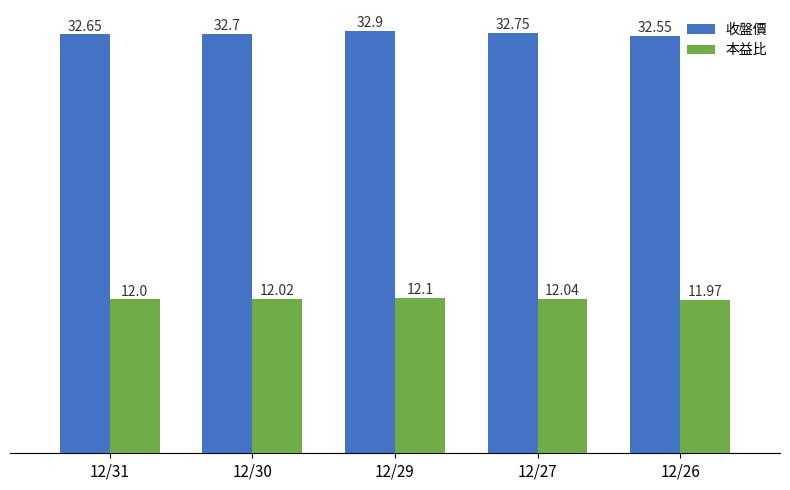

What is the sum of all 收盤價 values?

163.6